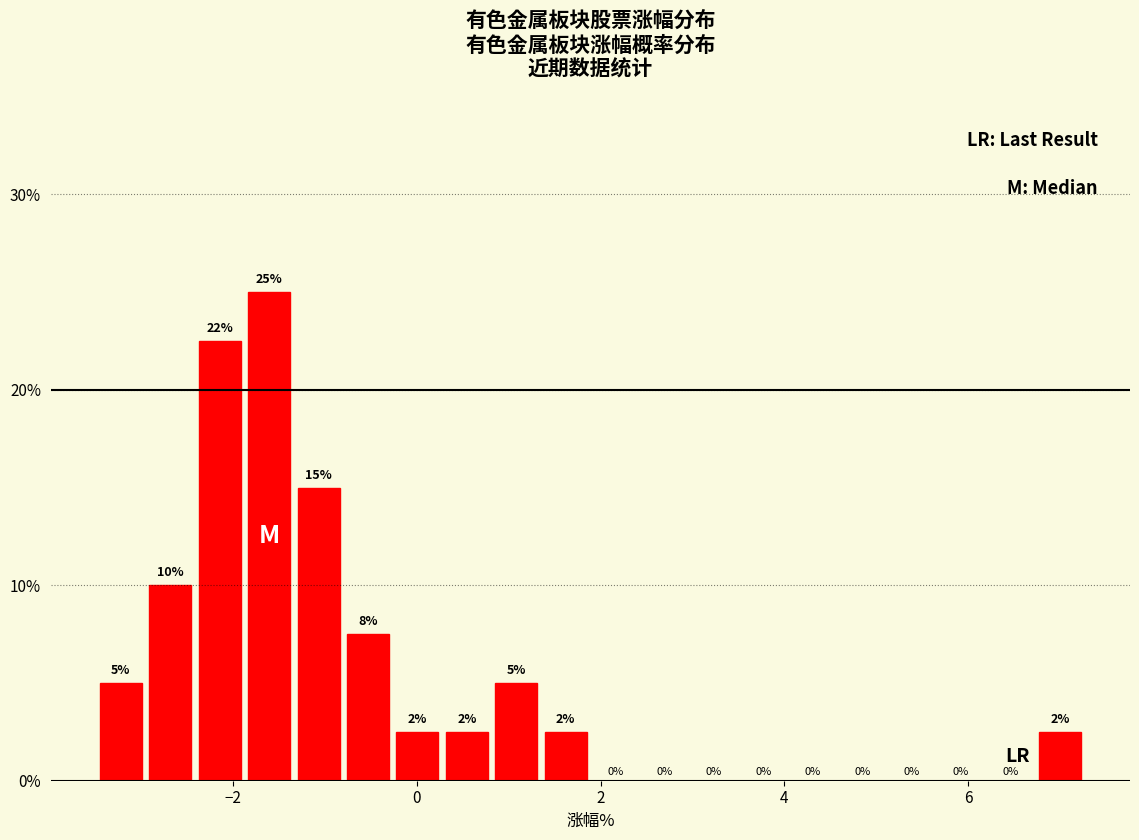

Around what value on the x-axis is the tallest bar? Give the approximate position of its centre, as read against the axis.

-1.6